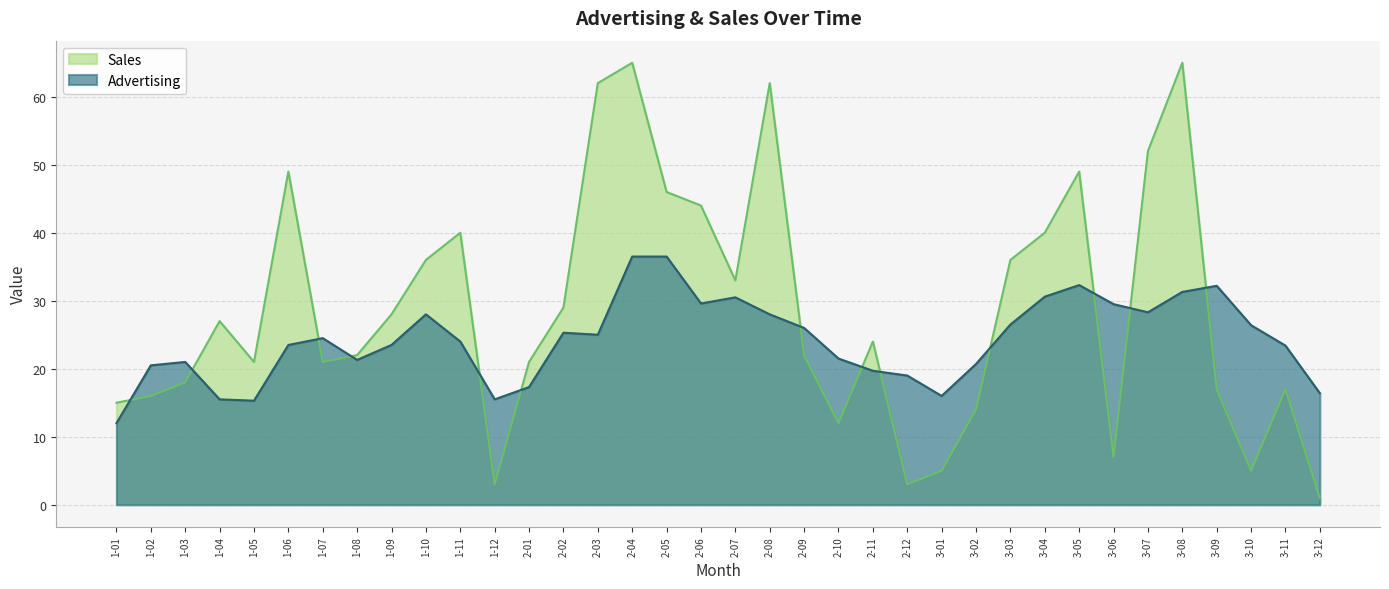

What is the value of the Advertising point at the 11th from the left?

24.0